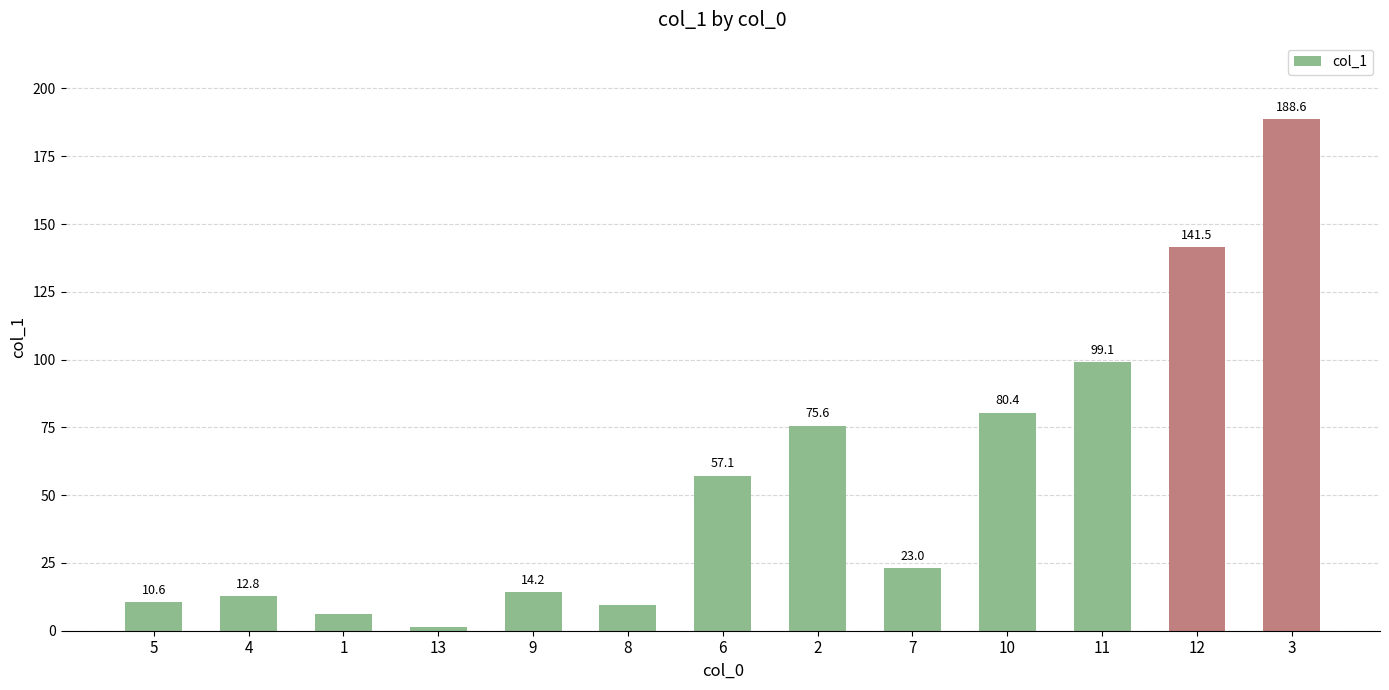

Reading left to right, list all the values displayed in this chart.

10.6	12.8	6.0	1.5	14.2	9.4	57.1	75.6	23.0	80.4	99.1	141.5	188.6